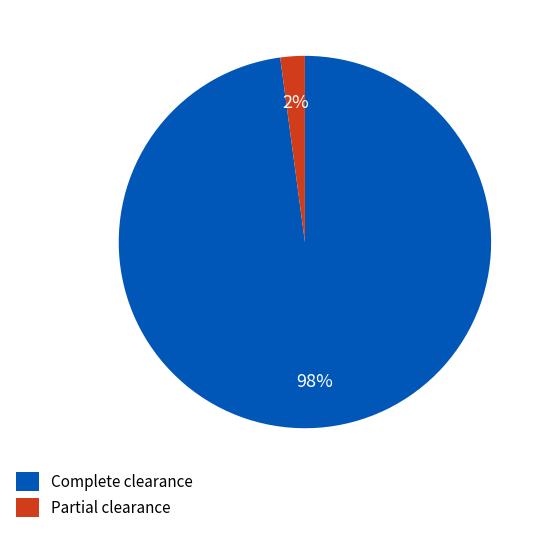

Is there a majority slice in this chart?

Yes